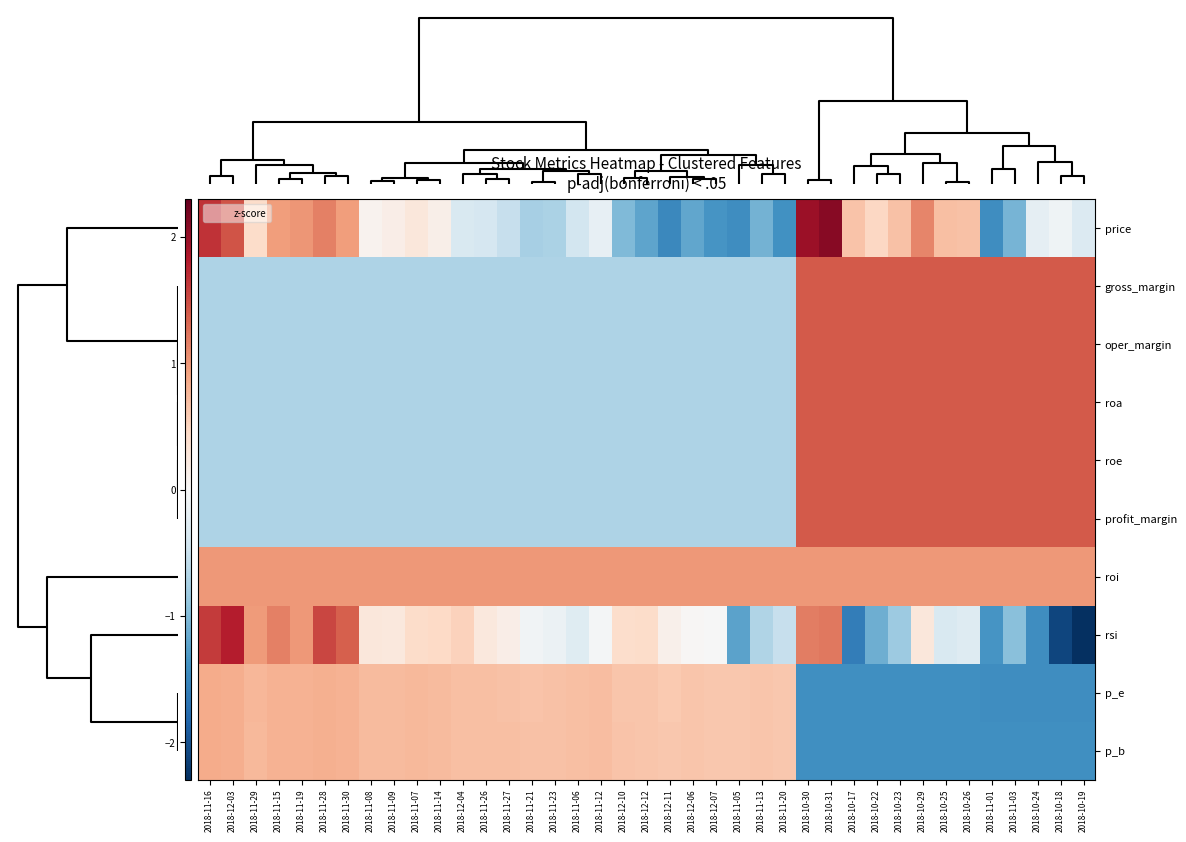

Reading left to right, transcribe all the data shown in this chart.

price: 2018-11-16=1.7	2018-12-03=1.5	2018-11-29=0.4	2018-11-15=1.0	2018-11-19=1.0	2018-11-28=1.2	2018-11-30=1.0	2018-11-08=0.1	2018-11-09=0.2	2018-11-07=0.3	2018-11-14=0.1	2018-12-04=-0.3	2018-11-26=-0.4	2018-11-27=-0.5	2018-11-21=-0.8	2018-11-23=-0.7	2018-11-06=-0.4	2018-11-12=-0.2	2018-12-10=-1.0	2018-12-12=-1.2	2018-12-11=-1.5	2018-12-06=-1.2	2018-12-07=-1.3	2018-11-05=-1.4	2018-11-13=-1.1	2018-11-20=-1.4	2018-10-30=2.0	2018-10-31=2.1	2018-10-17=0.7	2018-10-22=0.5	2018-10-23=0.7	2018-10-29=1.1	2018-10-25=0.7	2018-10-26=0.7	2018-11-01=-1.4	2018-11-03=-1.1	2018-10-24=-0.2	2018-10-18=-0.1	2018-10-19=-0.3
gross_margin: 2018-11-16=-0.7	2018-12-03=-0.7	2018-11-29=-0.7	2018-11-15=-0.7	2018-11-19=-0.7	2018-11-28=-0.7	2018-11-30=-0.7	2018-11-08=-0.7	2018-11-09=-0.7	2018-11-07=-0.7	2018-11-14=-0.7	2018-12-04=-0.7	2018-11-26=-0.7	2018-11-27=-0.7	2018-11-21=-0.7	2018-11-23=-0.7	2018-11-06=-0.7	2018-11-12=-0.7	2018-12-10=-0.7	2018-12-12=-0.7	2018-12-11=-0.7	2018-12-06=-0.7	2018-12-07=-0.7	2018-11-05=-0.7	2018-11-13=-0.7	2018-11-20=-0.7	2018-10-30=1.4	2018-10-31=1.4	2018-10-17=1.4	2018-10-22=1.4	2018-10-23=1.4	2018-10-29=1.4	2018-10-25=1.4	2018-10-26=1.4	2018-11-01=1.4	2018-11-03=1.4	2018-10-24=1.4	2018-10-18=1.4	2018-10-19=1.4
oper_margin: 2018-11-16=-0.7	2018-12-03=-0.7	2018-11-29=-0.7	2018-11-15=-0.7	2018-11-19=-0.7	2018-11-28=-0.7	2018-11-30=-0.7	2018-11-08=-0.7	2018-11-09=-0.7	2018-11-07=-0.7	2018-11-14=-0.7	2018-12-04=-0.7	2018-11-26=-0.7	2018-11-27=-0.7	2018-11-21=-0.7	2018-11-23=-0.7	2018-11-06=-0.7	2018-11-12=-0.7	2018-12-10=-0.7	2018-12-12=-0.7	2018-12-11=-0.7	2018-12-06=-0.7	2018-12-07=-0.7	2018-11-05=-0.7	2018-11-13=-0.7	2018-11-20=-0.7	2018-10-30=1.4	2018-10-31=1.4	2018-10-17=1.4	2018-10-22=1.4	2018-10-23=1.4	2018-10-29=1.4	2018-10-25=1.4	2018-10-26=1.4	2018-11-01=1.4	2018-11-03=1.4	2018-10-24=1.4	2018-10-18=1.4	2018-10-19=1.4
roa: 2018-11-16=-0.7	2018-12-03=-0.7	2018-11-29=-0.7	2018-11-15=-0.7	2018-11-19=-0.7	2018-11-28=-0.7	2018-11-30=-0.7	2018-11-08=-0.7	2018-11-09=-0.7	2018-11-07=-0.7	2018-11-14=-0.7	2018-12-04=-0.7	2018-11-26=-0.7	2018-11-27=-0.7	2018-11-21=-0.7	2018-11-23=-0.7	2018-11-06=-0.7	2018-11-12=-0.7	2018-12-10=-0.7	2018-12-12=-0.7	2018-12-11=-0.7	2018-12-06=-0.7	2018-12-07=-0.7	2018-11-05=-0.7	2018-11-13=-0.7	2018-11-20=-0.7	2018-10-30=1.4	2018-10-31=1.4	2018-10-17=1.4	2018-10-22=1.4	2018-10-23=1.4	2018-10-29=1.4	2018-10-25=1.4	2018-10-26=1.4	2018-11-01=1.4	2018-11-03=1.4	2018-10-24=1.4	2018-10-18=1.4	2018-10-19=1.4
roe: 2018-11-16=-0.7	2018-12-03=-0.7	2018-11-29=-0.7	2018-11-15=-0.7	2018-11-19=-0.7	2018-11-28=-0.7	2018-11-30=-0.7	2018-11-08=-0.7	2018-11-09=-0.7	2018-11-07=-0.7	2018-11-14=-0.7	2018-12-04=-0.7	2018-11-26=-0.7	2018-11-27=-0.7	2018-11-21=-0.7	2018-11-23=-0.7	2018-11-06=-0.7	2018-11-12=-0.7	2018-12-10=-0.7	2018-12-12=-0.7	2018-12-11=-0.7	2018-12-06=-0.7	2018-12-07=-0.7	2018-11-05=-0.7	2018-11-13=-0.7	2018-11-20=-0.7	2018-10-30=1.4	2018-10-31=1.4	2018-10-17=1.4	2018-10-22=1.4	2018-10-23=1.4	2018-10-29=1.4	2018-10-25=1.4	2018-10-26=1.4	2018-11-01=1.4	2018-11-03=1.4	2018-10-24=1.4	2018-10-18=1.4	2018-10-19=1.4
profit_margin: 2018-11-16=-0.7	2018-12-03=-0.7	2018-11-29=-0.7	2018-11-15=-0.7	2018-11-19=-0.7	2018-11-28=-0.7	2018-11-30=-0.7	2018-11-08=-0.7	2018-11-09=-0.7	2018-11-07=-0.7	2018-11-14=-0.7	2018-12-04=-0.7	2018-11-26=-0.7	2018-11-27=-0.7	2018-11-21=-0.7	2018-11-23=-0.7	2018-11-06=-0.7	2018-11-12=-0.7	2018-12-10=-0.7	2018-12-12=-0.7	2018-12-11=-0.7	2018-12-06=-0.7	2018-12-07=-0.7	2018-11-05=-0.7	2018-11-13=-0.7	2018-11-20=-0.7	2018-10-30=1.4	2018-10-31=1.4	2018-10-17=1.4	2018-10-22=1.4	2018-10-23=1.4	2018-10-29=1.4	2018-10-25=1.4	2018-10-26=1.4	2018-11-01=1.4	2018-11-03=1.4	2018-10-24=1.4	2018-10-18=1.4	2018-10-19=1.4
roi: 2018-11-16=1.0	2018-12-03=1.0	2018-11-29=1.0	2018-11-15=1.0	2018-11-19=1.0	2018-11-28=1.0	2018-11-30=1.0	2018-11-08=1.0	2018-11-09=1.0	2018-11-07=1.0	2018-11-14=1.0	2018-12-04=1.0	2018-11-26=1.0	2018-11-27=1.0	2018-11-21=1.0	2018-11-23=1.0	2018-11-06=1.0	2018-11-12=1.0	2018-12-10=1.0	2018-12-12=1.0	2018-12-11=1.0	2018-12-06=1.0	2018-12-07=1.0	2018-11-05=1.0	2018-11-13=1.0	2018-11-20=1.0	2018-10-30=1.0	2018-10-31=1.0	2018-10-17=1.0	2018-10-22=1.0	2018-10-23=1.0	2018-10-29=1.0	2018-10-25=1.0	2018-10-26=1.0	2018-11-01=1.0	2018-11-03=1.0	2018-10-24=1.0	2018-10-18=1.0	2018-10-19=1.0
rsi: 2018-11-16=1.6	2018-12-03=1.8	2018-11-29=1.0	2018-11-15=1.2	2018-11-19=1.0	2018-11-28=1.5	2018-11-30=1.4	2018-11-08=0.3	2018-11-09=0.2	2018-11-07=0.4	2018-11-14=0.5	2018-12-04=0.5	2018-11-26=0.2	2018-11-27=0.2	2018-11-21=-0.1	2018-11-23=-0.1	2018-11-06=-0.3	2018-11-12=-0.0	2018-12-10=0.4	2018-12-12=0.4	2018-12-11=0.1	2018-12-06=0.0	2018-12-07=-0.0	2018-11-05=-1.2	2018-11-13=-0.7	2018-11-20=-0.5	2018-10-30=1.2	2018-10-31=1.2	2018-10-17=-1.6	2018-10-22=-1.1	2018-10-23=-0.8	2018-10-29=0.3	2018-10-25=-0.4	2018-10-26=-0.3	2018-11-01=-1.4	2018-11-03=-1.0	2018-10-24=-1.4	2018-10-18=-2.1	2018-10-19=-2.3
p_e: 2018-11-16=0.9	2018-12-03=0.8	2018-11-29=0.8	2018-11-15=0.8	2018-11-19=0.8	2018-11-28=0.8	2018-11-30=0.8	2018-11-08=0.7	2018-11-09=0.7	2018-11-07=0.7	2018-11-14=0.7	2018-12-04=0.7	2018-11-26=0.7	2018-11-27=0.7	2018-11-21=0.7	2018-11-23=0.7	2018-11-06=0.7	2018-11-12=0.7	2018-12-10=0.6	2018-12-12=0.6	2018-12-11=0.6	2018-12-06=0.6	2018-12-07=0.6	2018-11-05=0.6	2018-11-13=0.6	2018-11-20=0.6	2018-10-30=-1.4	2018-10-31=-1.4	2018-10-17=-1.4	2018-10-22=-1.4	2018-10-23=-1.4	2018-10-29=-1.4	2018-10-25=-1.4	2018-10-26=-1.4	2018-11-01=-1.4	2018-11-03=-1.4	2018-10-24=-1.4	2018-10-18=-1.4	2018-10-19=-1.4
p_b: 2018-11-16=0.8	2018-12-03=0.8	2018-11-29=0.8	2018-11-15=0.8	2018-11-19=0.8	2018-11-28=0.8	2018-11-30=0.8	2018-11-08=0.7	2018-11-09=0.7	2018-11-07=0.7	2018-11-14=0.7	2018-12-04=0.7	2018-11-26=0.7	2018-11-27=0.7	2018-11-21=0.7	2018-11-23=0.7	2018-11-06=0.7	2018-11-12=0.7	2018-12-10=0.6	2018-12-12=0.6	2018-12-11=0.6	2018-12-06=0.6	2018-12-07=0.6	2018-11-05=0.6	2018-11-13=0.6	2018-11-20=0.6	2018-10-30=-1.4	2018-10-31=-1.4	2018-10-17=-1.4	2018-10-22=-1.4	2018-10-23=-1.4	2018-10-29=-1.4	2018-10-25=-1.4	2018-10-26=-1.4	2018-11-01=-1.4	2018-11-03=-1.4	2018-10-24=-1.4	2018-10-18=-1.4	2018-10-19=-1.4